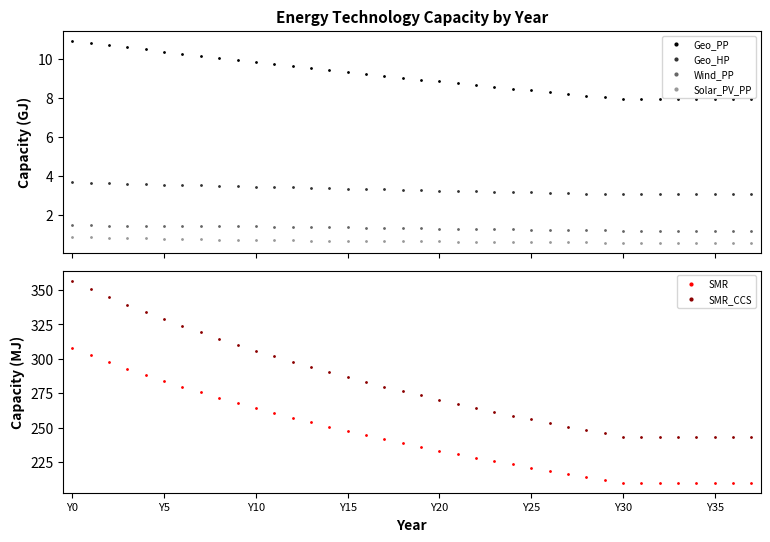

How many values in the SMR series are below 238?

19